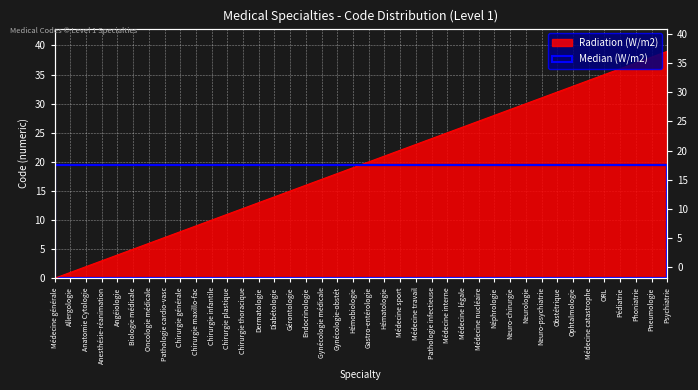

Is it true that the value at Pneumologie is 38?

True